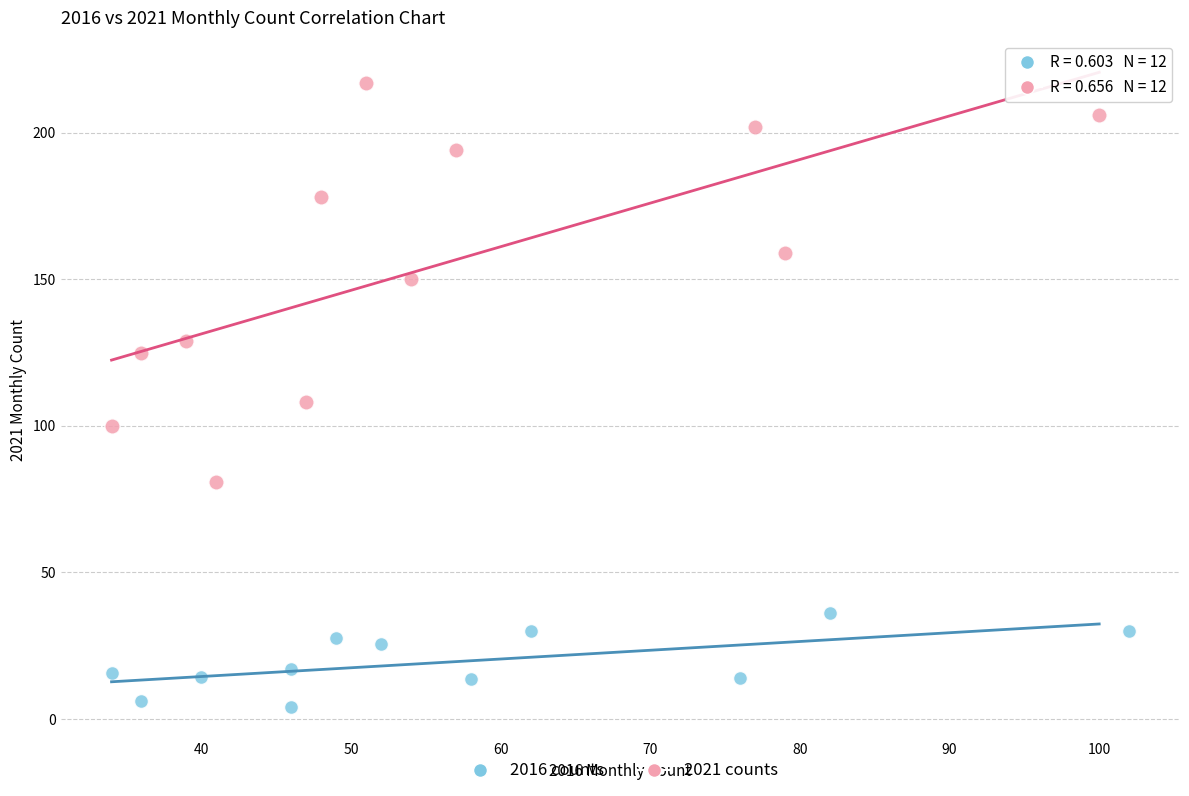

Which series reaches the minimum Y coordinate?

2016 counts